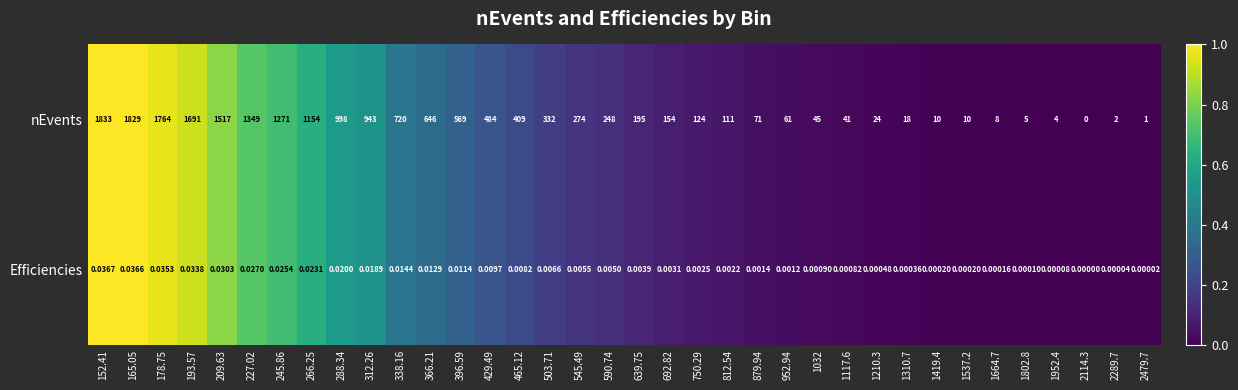

Is the value of Efficiencies at 503.71 greater than the value of nEvents at 193.57?

No